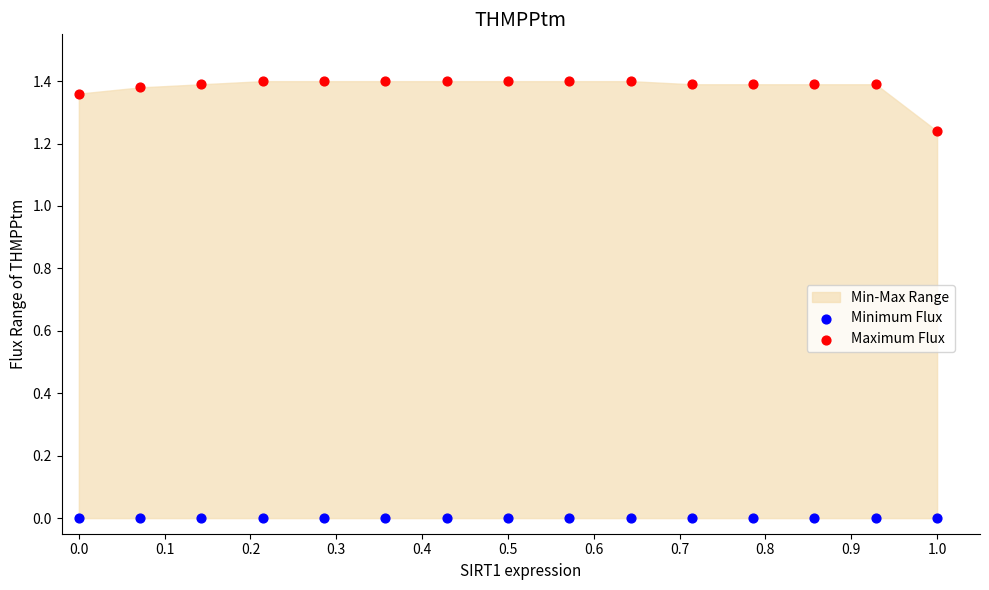

Which series reaches the minimum Y coordinate?

Minimum Flux